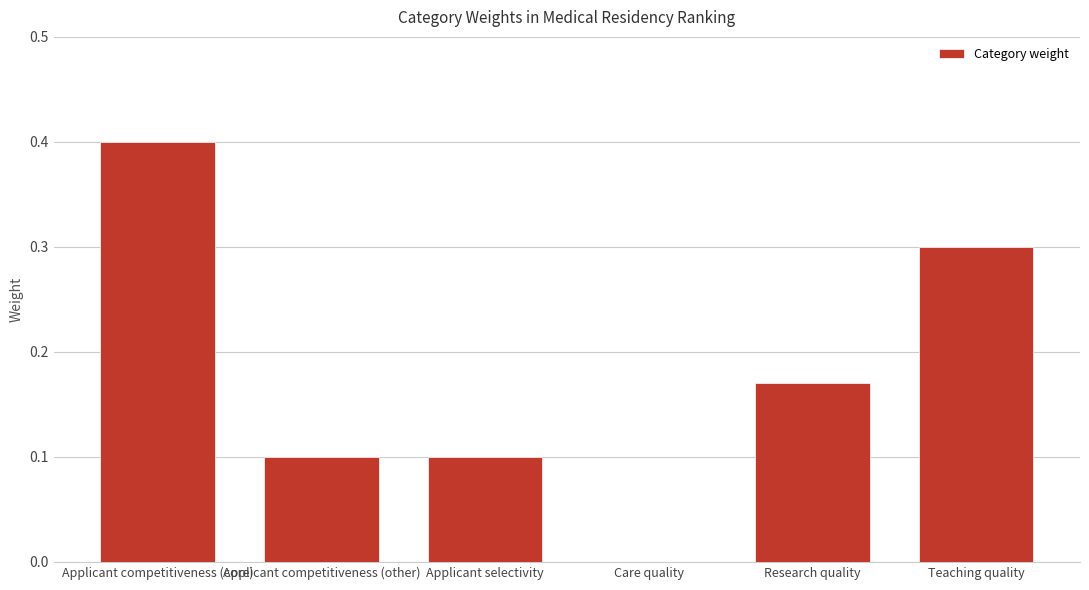

What is the change in value from Applicant selectivity to Teaching quality?

+0.2